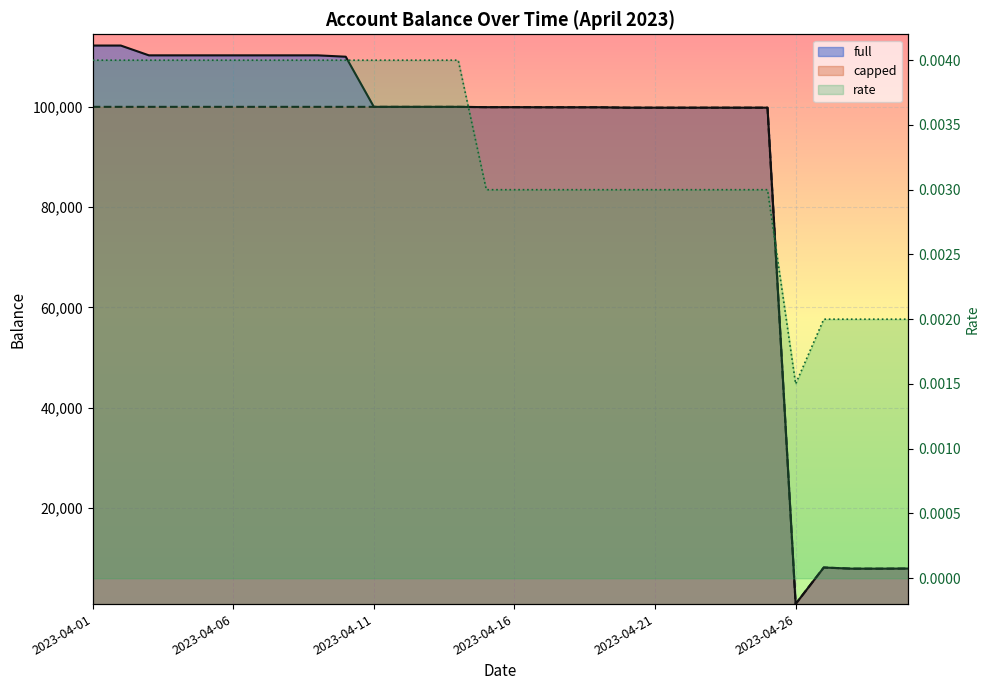

Reading left to right, list all the values displayed in this chart.

full: 112230.1	112230.1	110275.3	110275.3	110275.3	110275.3	110275.3	110275.3	110275.3	110000.0	100000.0	100000.0	100000.0	100000.0	99936.0	99936.0	99917.1	99913.0	99913.1	99836.1	99833.2	99833.2	99833.2	99833.2	99833.2	825.5	8096.8	7868.2	7865.7	7890.8
capped: 100000.0	100000.0	100000.0	100000.0	100000.0	100000.0	100000.0	100000.0	100000.0	100000.0	100000.0	100000.0	100000.0	100000.0	99936.0	99936.0	99917.1	99913.0	99913.1	99836.1	99833.2	99833.2	99833.2	99833.2	99833.2	825.5	8096.8	7868.2	7865.7	7890.8
rate: 0.0	0.0	0.0	0.0	0.0	0.0	0.0	0.0	0.0	0.0	0.0	0.0	0.0	0.0	0.0	0.0	0.0	0.0	0.0	0.0	0.0	0.0	0.0	0.0	0.0	0.0	0.0	0.0	0.0	0.0